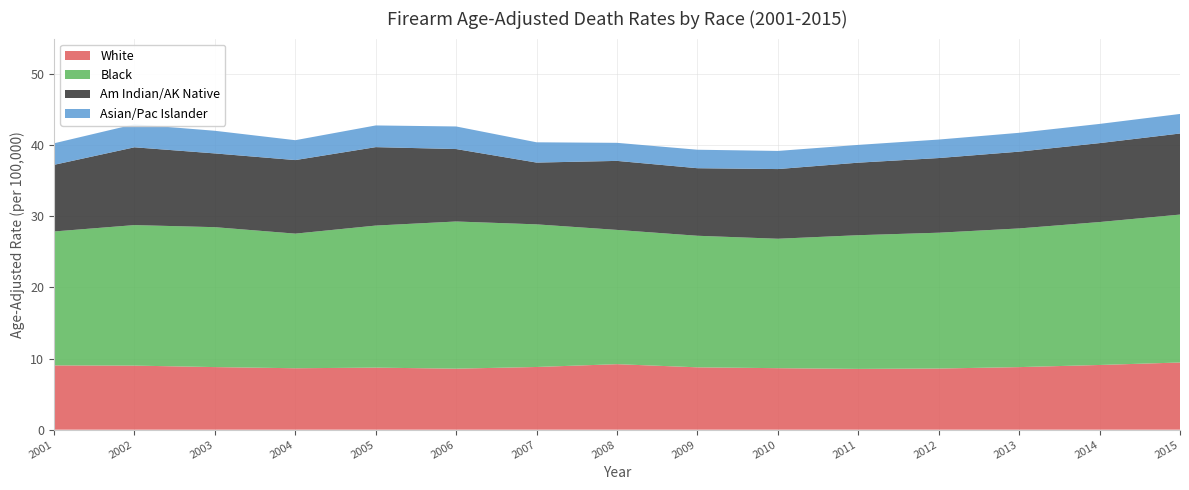

Reading right to left, what are all the values shown in this chart?

White: 2015=9.4	2014=9.1	2013=8.8	2012=8.6	2011=8.6	2010=8.7	2009=8.8	2008=9.2	2007=8.8	2006=8.6	2005=8.7	2004=8.6	2003=8.8	2002=9.0	2001=9.0
Black: 2015=20.8	2014=20.1	2013=19.5	2012=19.1	2011=18.8	2010=18.2	2009=18.5	2008=18.9	2007=20.1	2006=20.7	2005=20.0	2004=18.9	2003=19.7	2002=19.8	2001=18.8
Am Indian/AK Native: 2015=11.4	2014=11.1	2013=10.8	2012=10.5	2011=10.2	2010=9.8	2009=9.5	2008=9.7	2007=8.7	2006=10.2	2005=11.0	2004=10.3	2003=10.4	2002=10.9	2001=9.4
Asian/Pac Islander: 2015=2.8	2014=2.7	2013=2.6	2012=2.6	2011=2.5	2010=2.5	2009=2.6	2008=2.5	2007=2.9	2006=3.2	2005=3.1	2004=2.8	2003=3.2	2002=3.2	2001=3.0